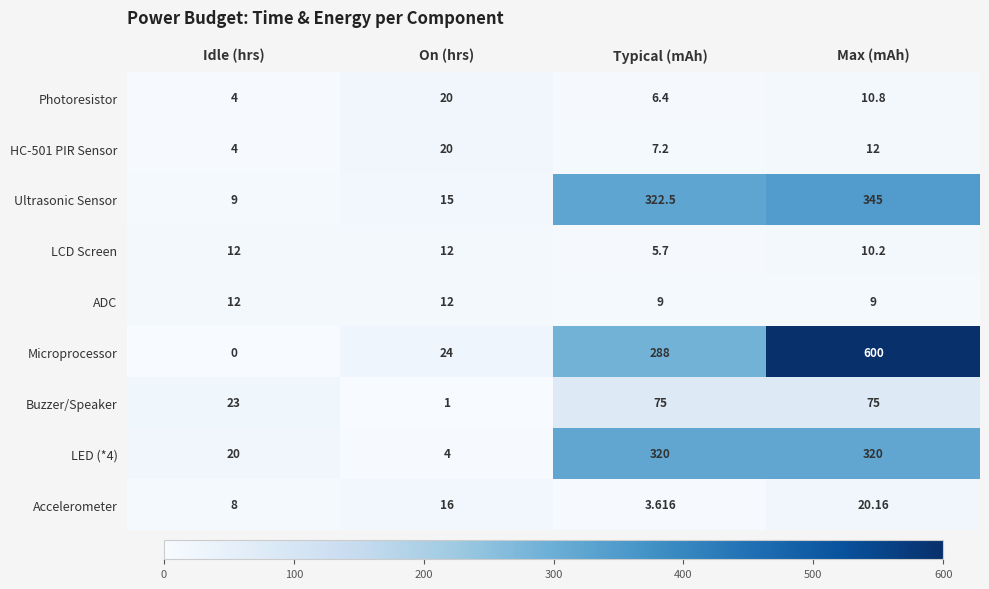

Which series has the largest total across all categories?

Microprocessor